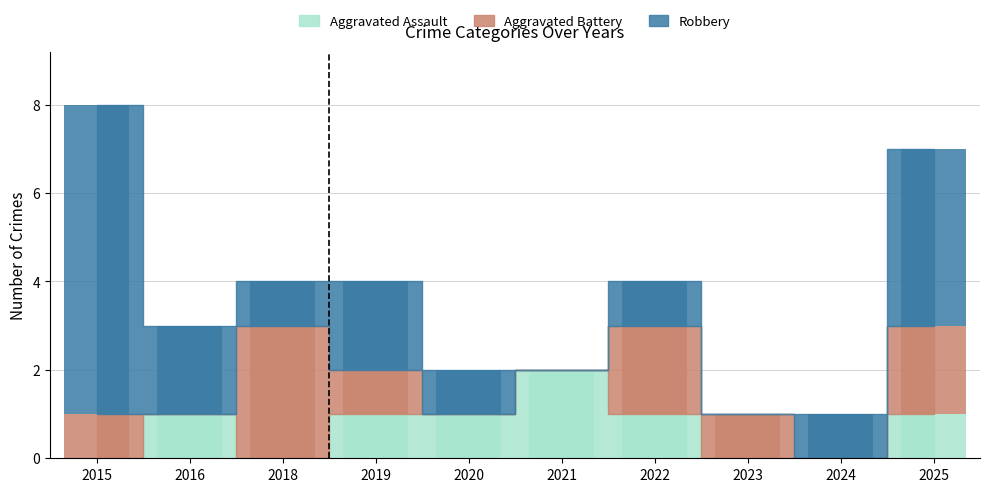

Which category has the lowest value across all series?

2015